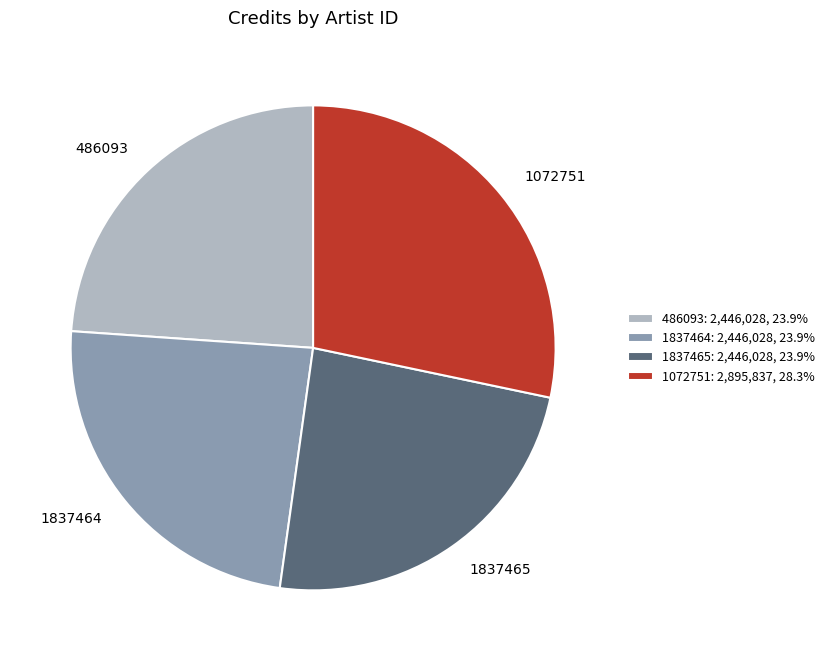

True or false: 1072751 accounts for 28% of the total.

True